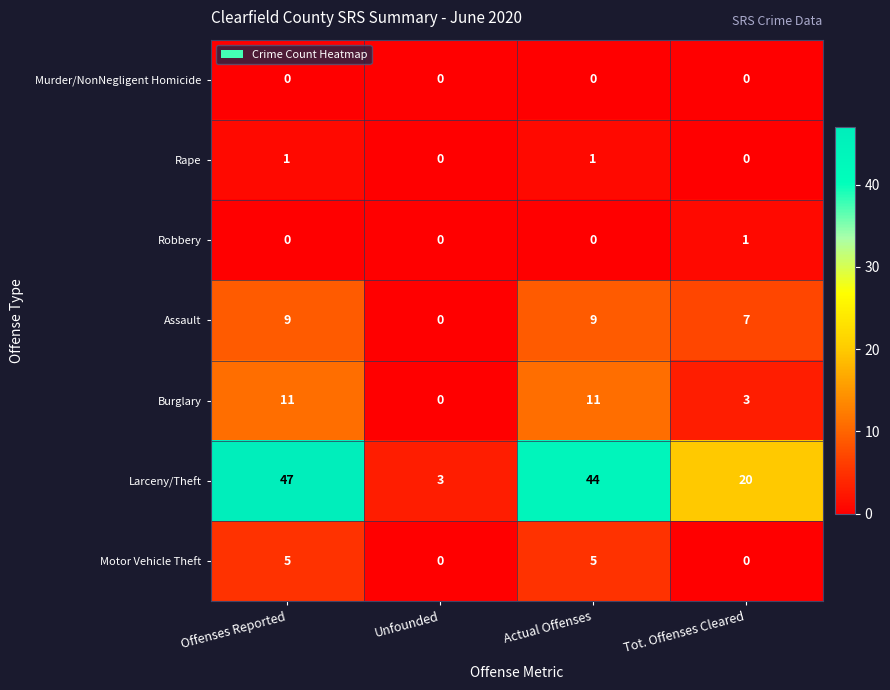

Is it true that Burglary equals 3 at Offenses Reported?

False